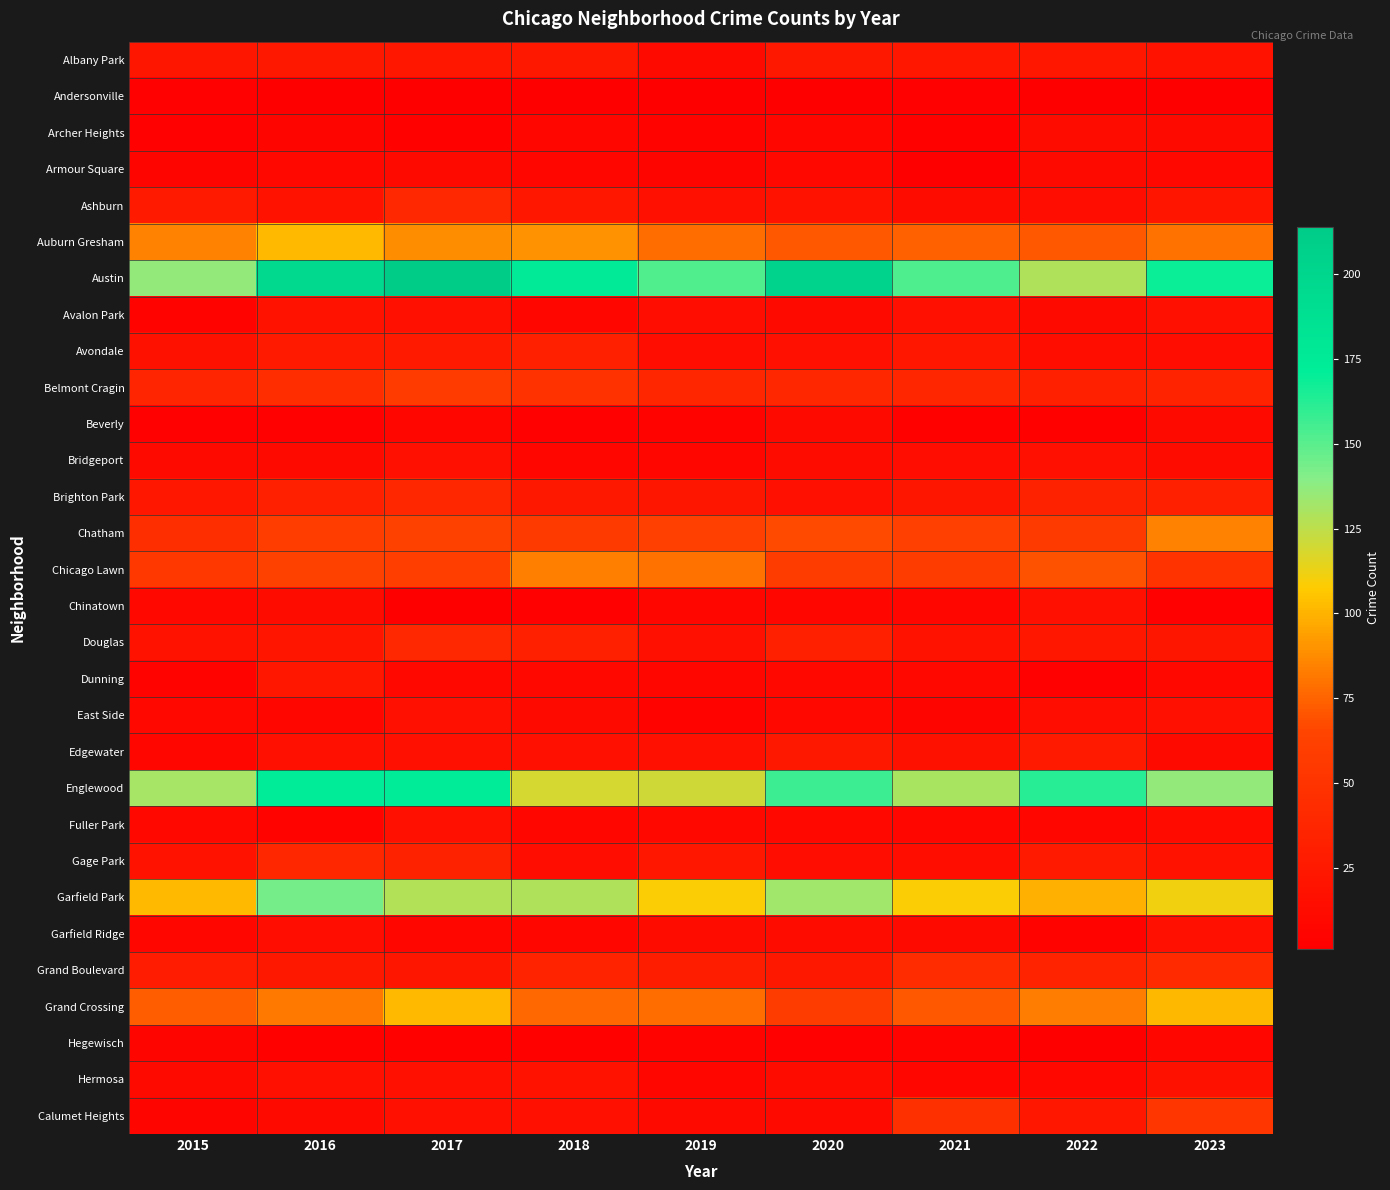

How many series are shown in this chart?

30